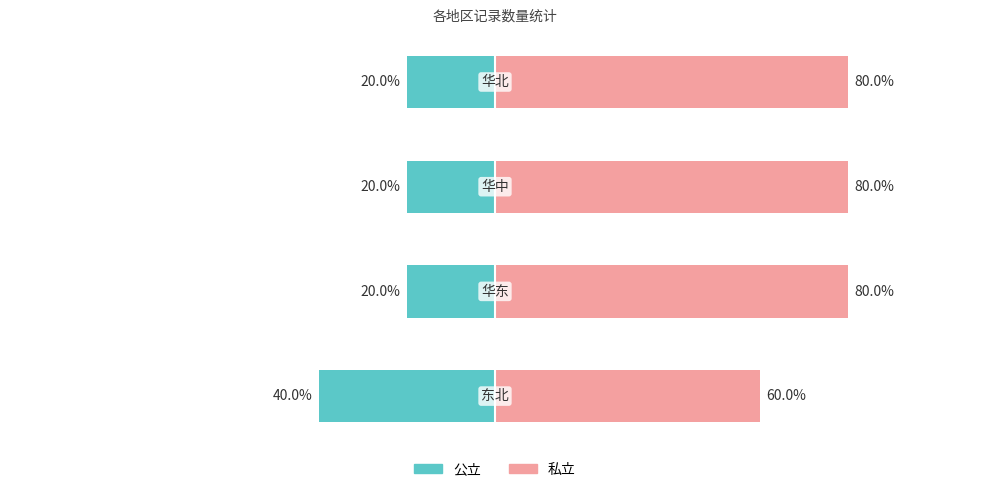

Is the value of 私立 at 2 greater than the value of 公立 at 3?

Yes